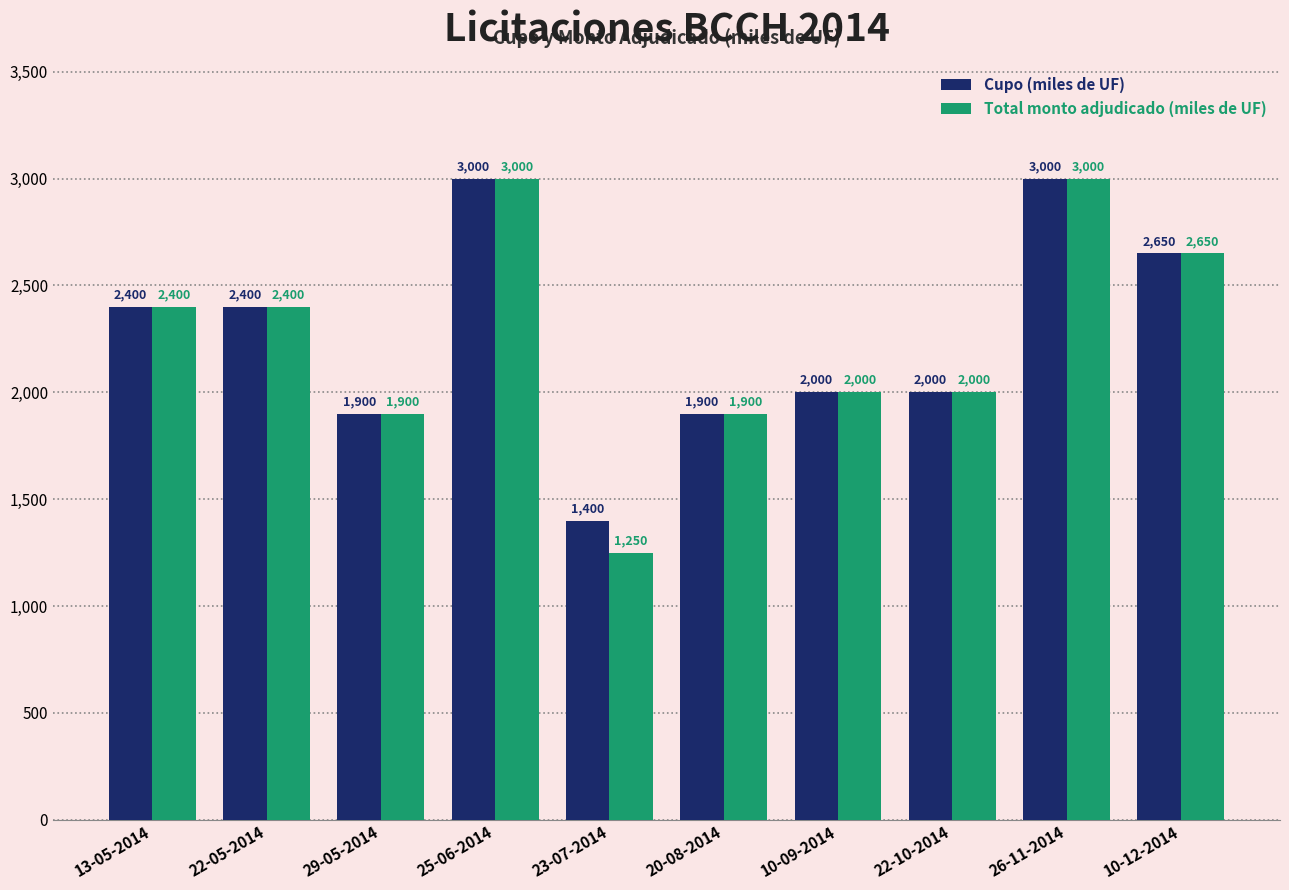

Reading left to right, transcribe all the data shown in this chart.

Cupo (miles de UF): 13-05-2014=2400	22-05-2014=2400	29-05-2014=1900	25-06-2014=3000	23-07-2014=1400	20-08-2014=1900	10-09-2014=2000	22-10-2014=2000	26-11-2014=3000	10-12-2014=2650
Total monto adjudicado (miles de UF): 13-05-2014=2400	22-05-2014=2400	29-05-2014=1900	25-06-2014=3000	23-07-2014=1250	20-08-2014=1900	10-09-2014=2000	22-10-2014=2000	26-11-2014=3000	10-12-2014=2650